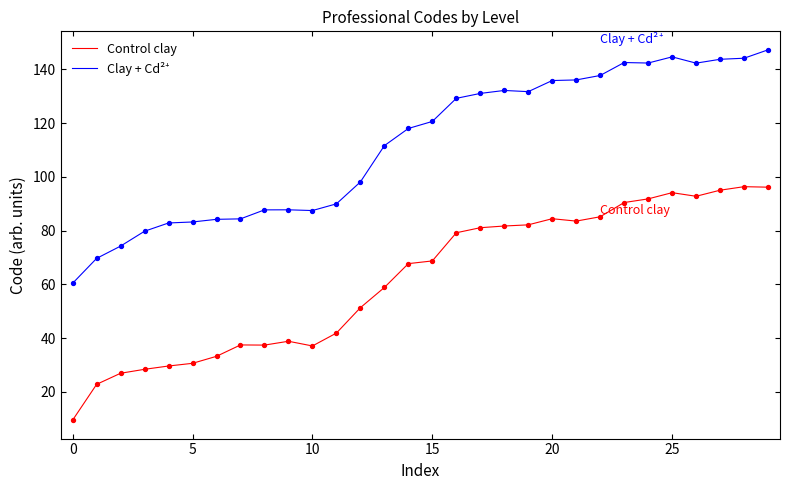

What is the difference between the maximum and minimum values in the Control clay series?

86.9